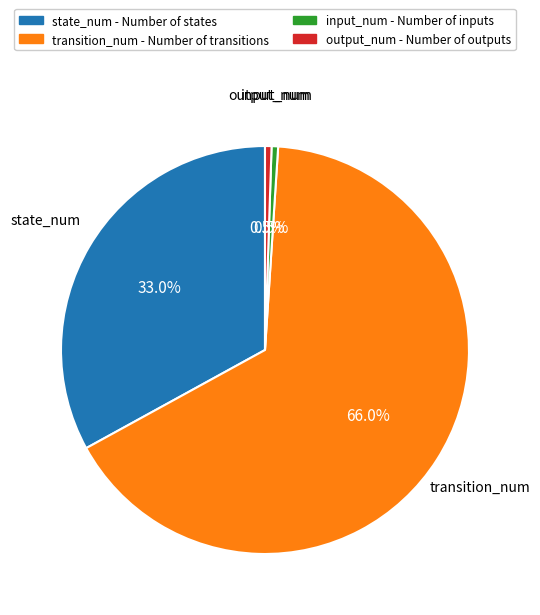

Is there a majority slice in this chart?

Yes